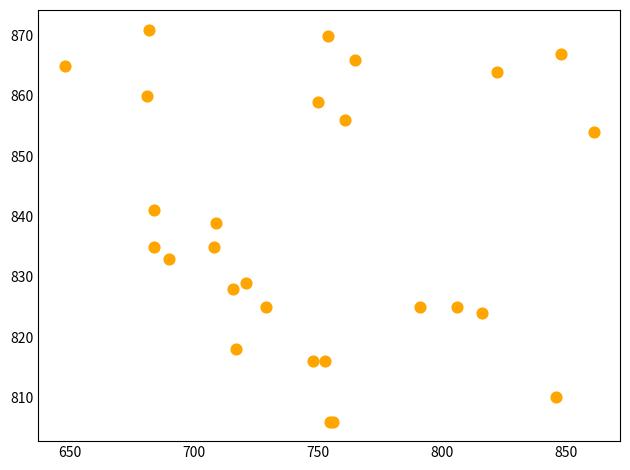

What Y value in the scatter plot is closest to 838?

839